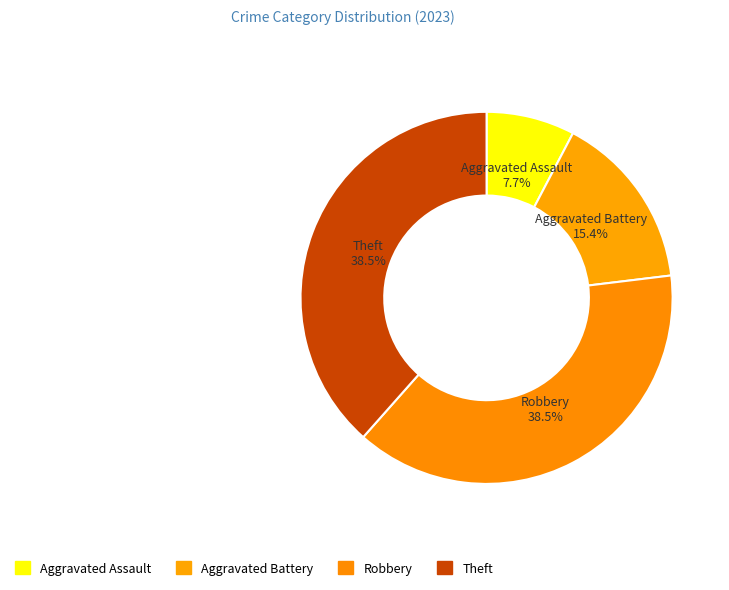

How many segments does this pie chart have?

4